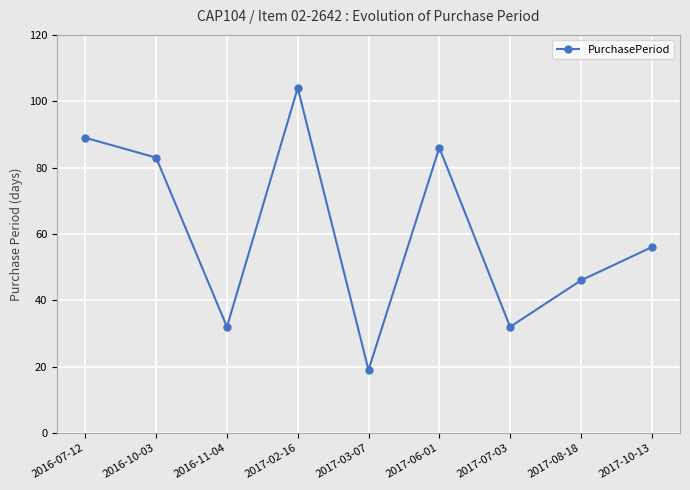

Reading left to right, transcribe all the data shown in this chart.

89	83	32	104	19	86	32	46	56